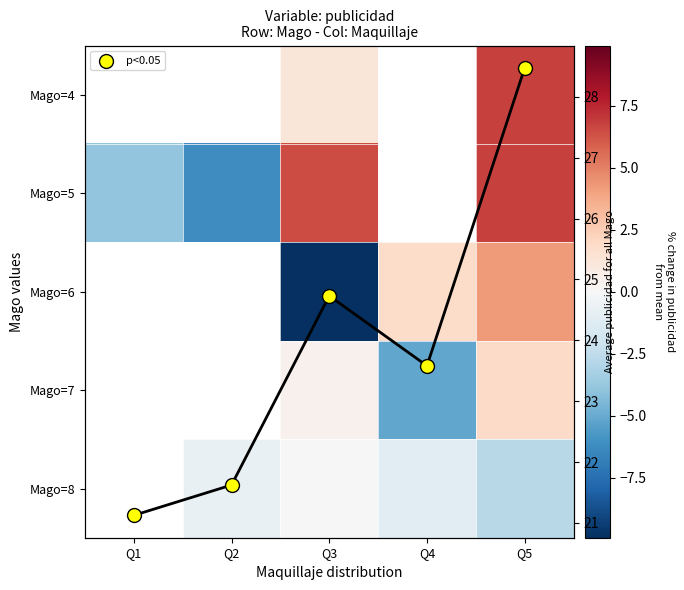

How many distinct data groups are displayed?

6